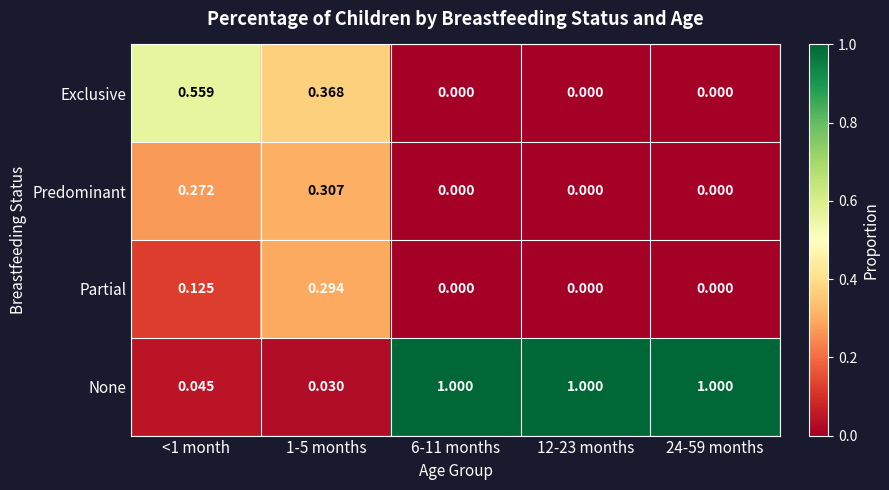

Which series has the largest range (max minus min)?

None